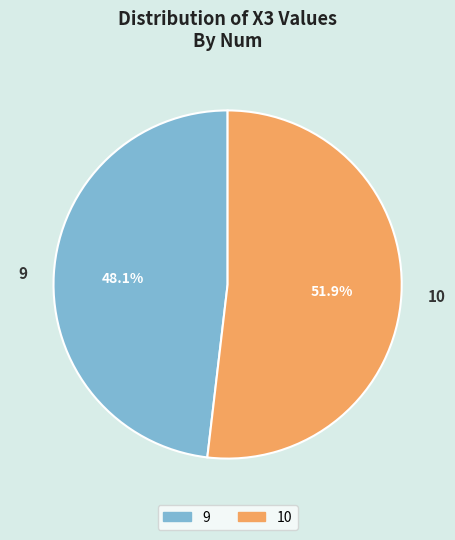

Rank the categories by value from lowest to highest.

9, 10